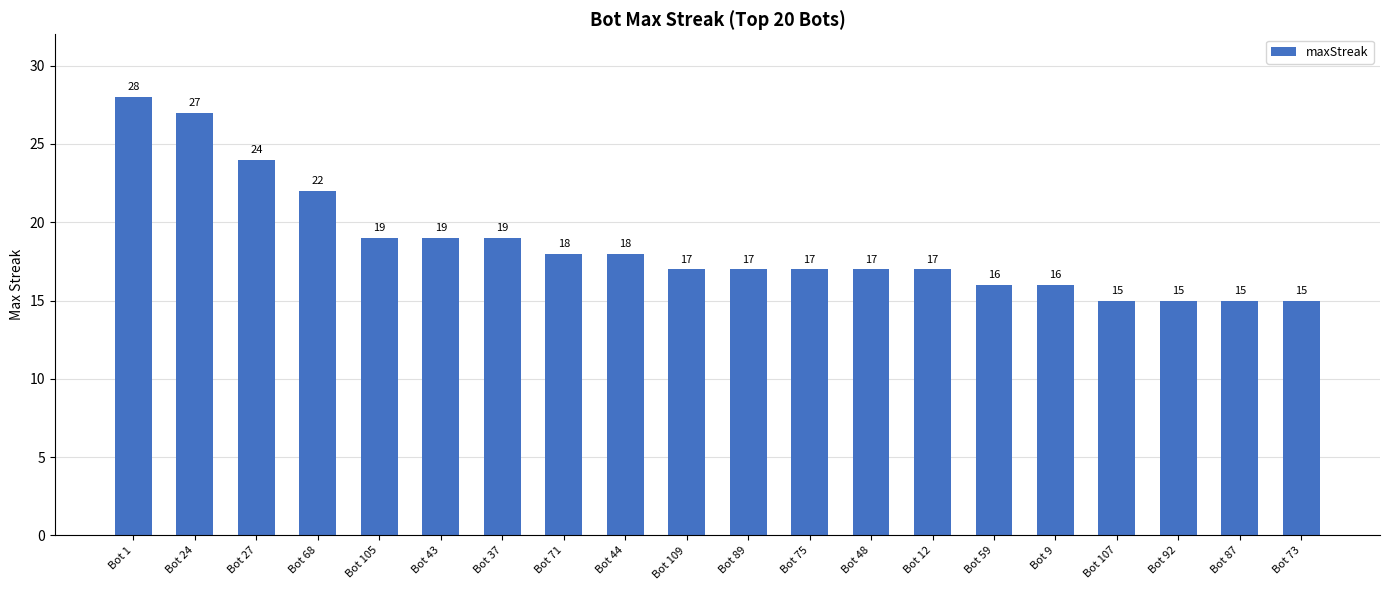

Where does the data first go above 17?

Bot 1